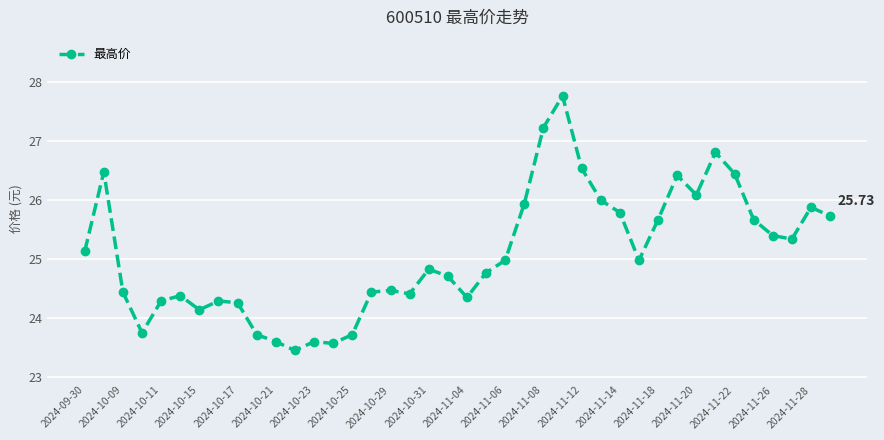

What is the sum of all values?

1003.5